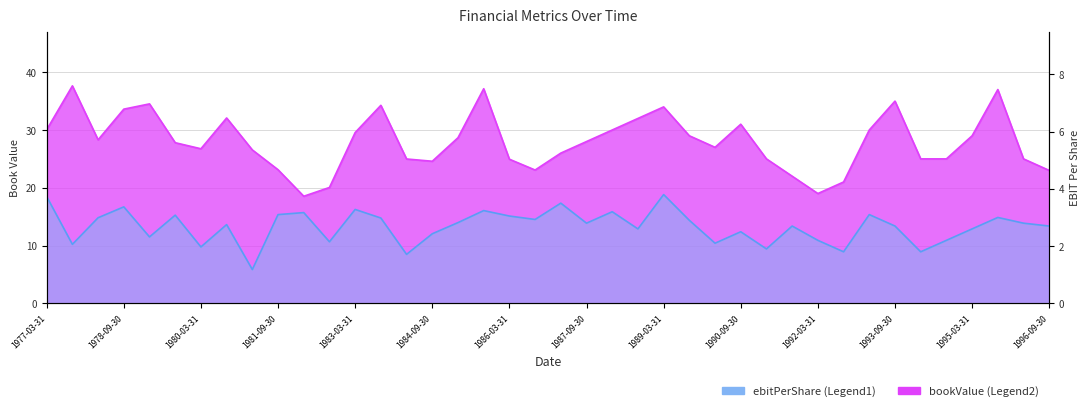

At which label does ebitPerShare reach its peak?

1989-03-31